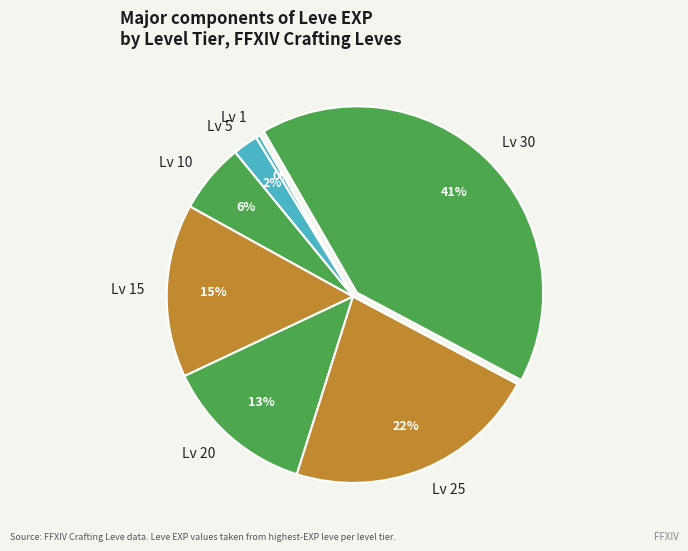

What percentage is the Lv 30 slice, to the nearest percent?

41%